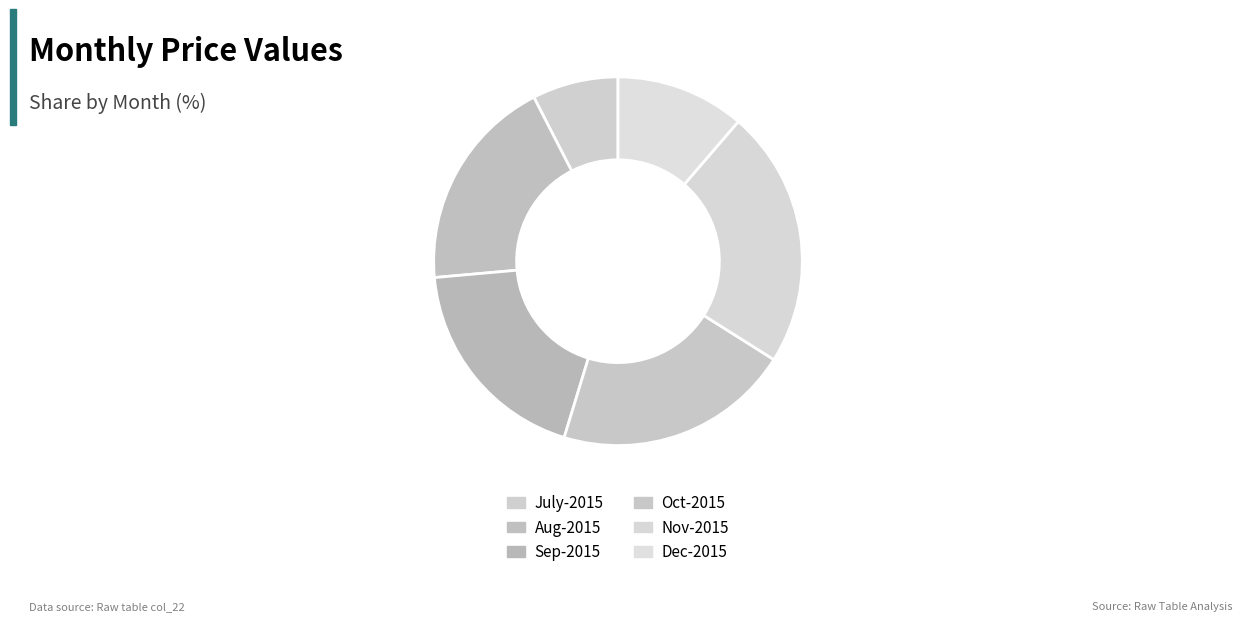

To the nearest percent, what is the difference between the Nov-2015 and Dec-2015 slice percentages?

11%